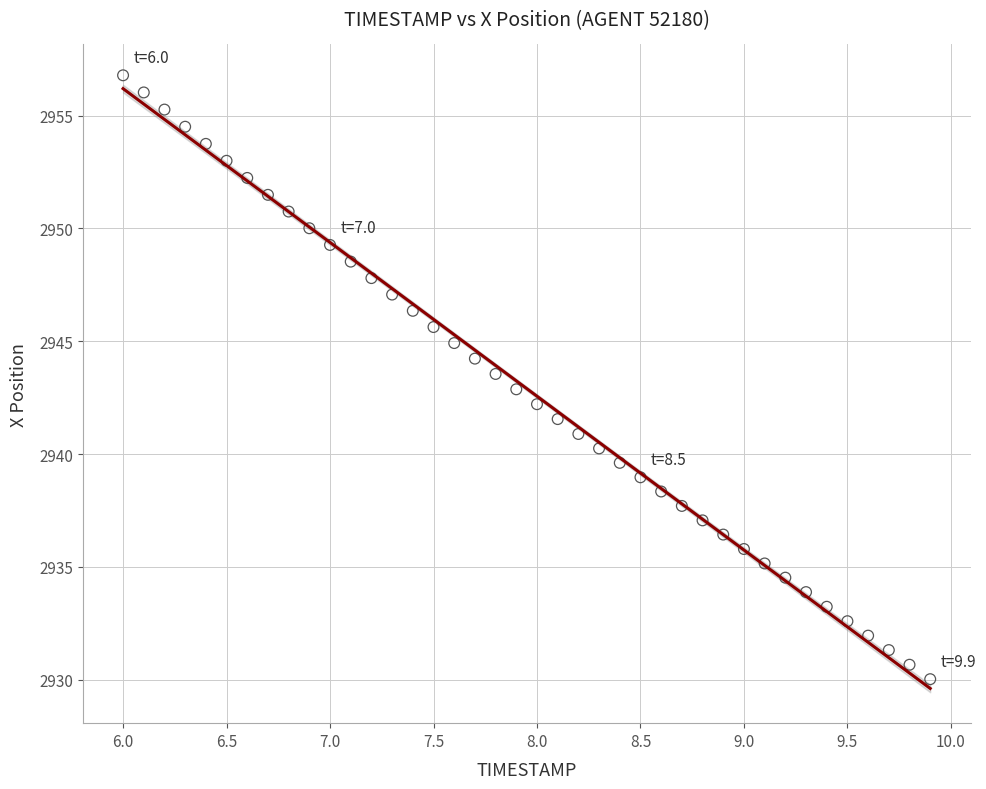

What is the range of Y values (max minus min)?

26.8